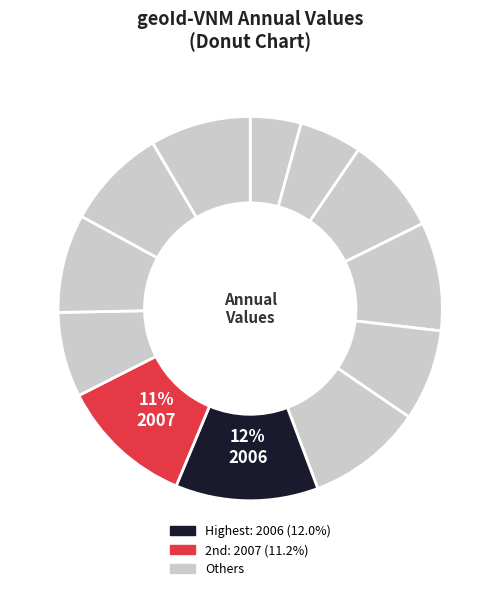

Count the number of slices in the pie.

12